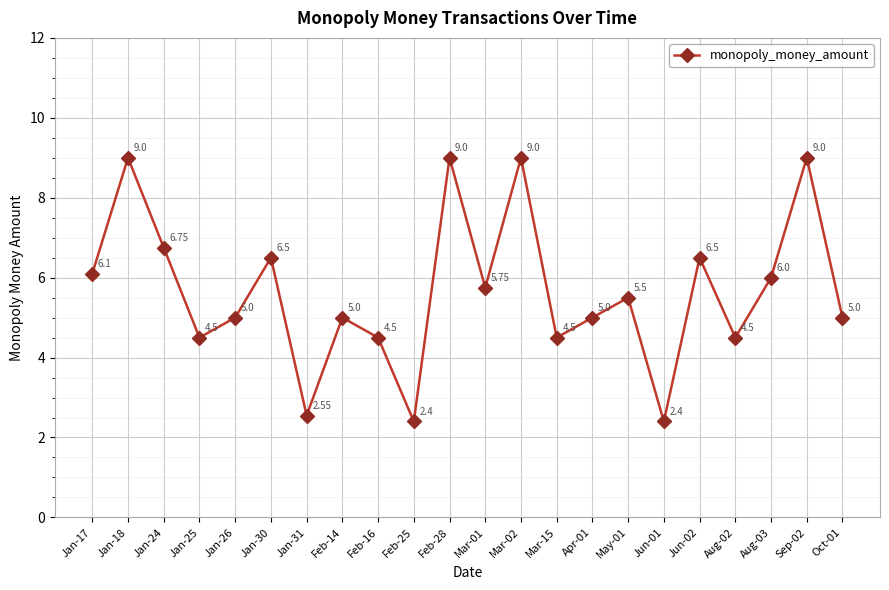

What is the change in value from Jan-25 to Jan-30?

+2.0